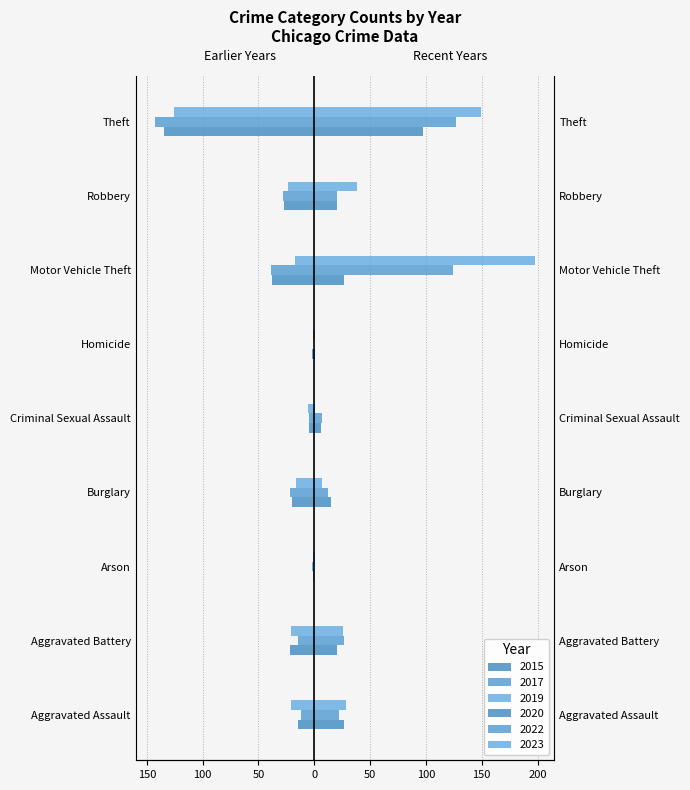

Read the 2023 value at Aggravated Battery, to the nearest 10.

30